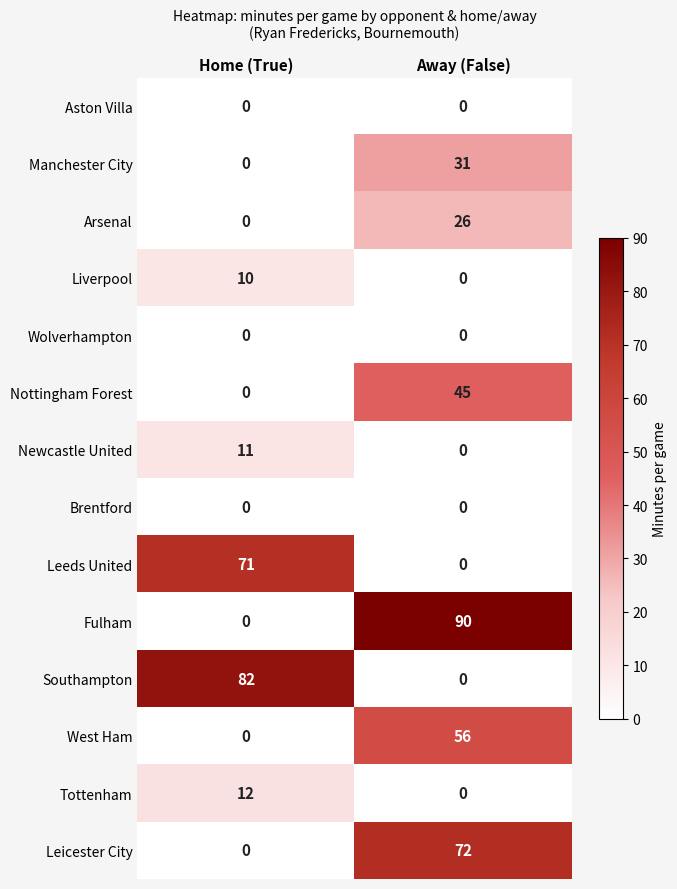

Is the value of Tottenham at Home (True) greater than the value of Leicester City at Away (False)?

No